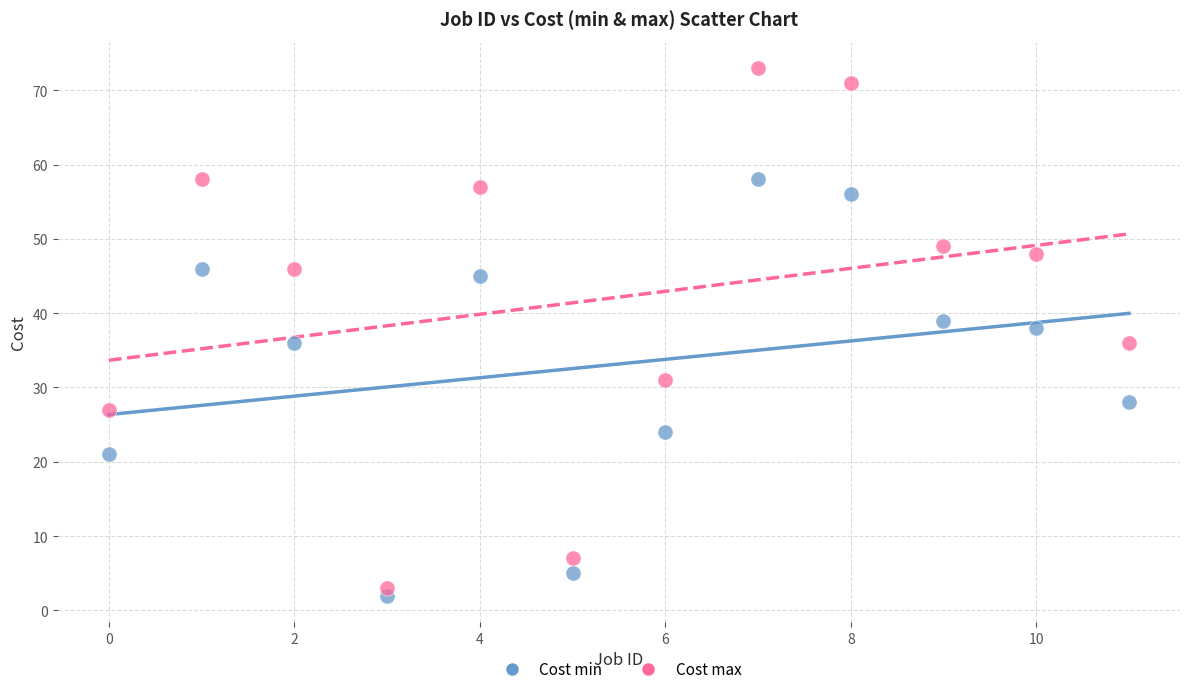

In the Cost min series, what Y value is closest to 30?

28